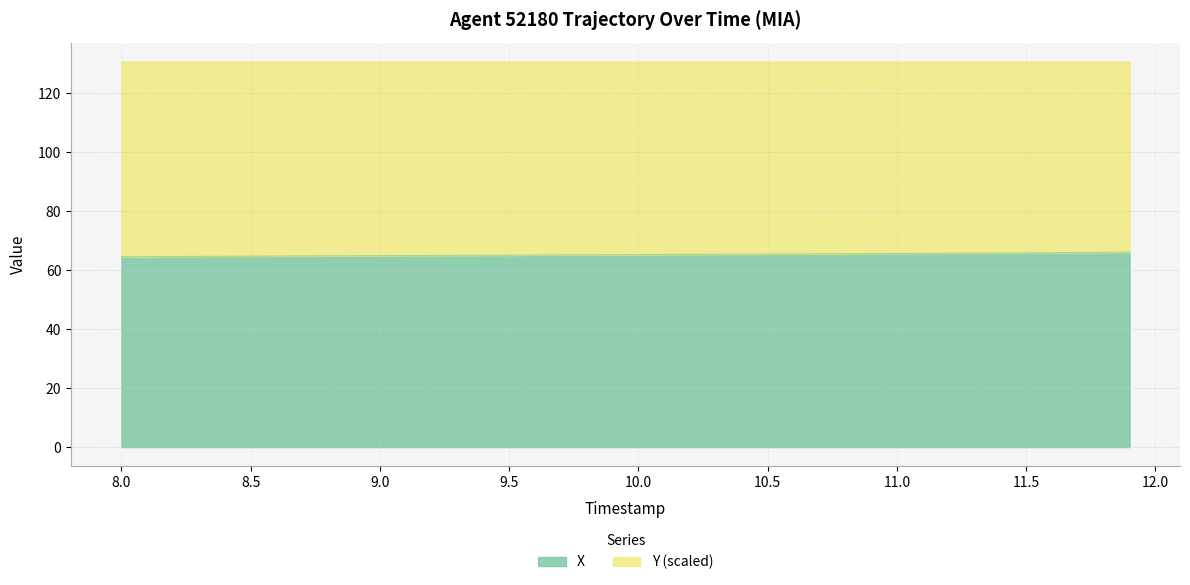

What is the total value across all series at 10.5?

130.6